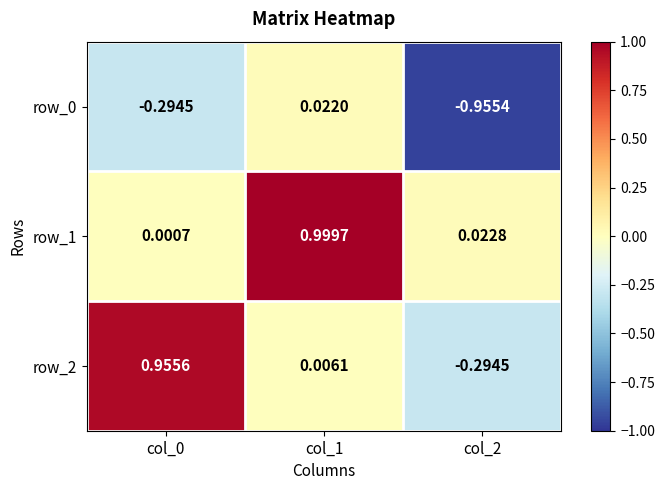

Is the value of row_1 at col_2 greater than the value of row_2 at col_2?

Yes